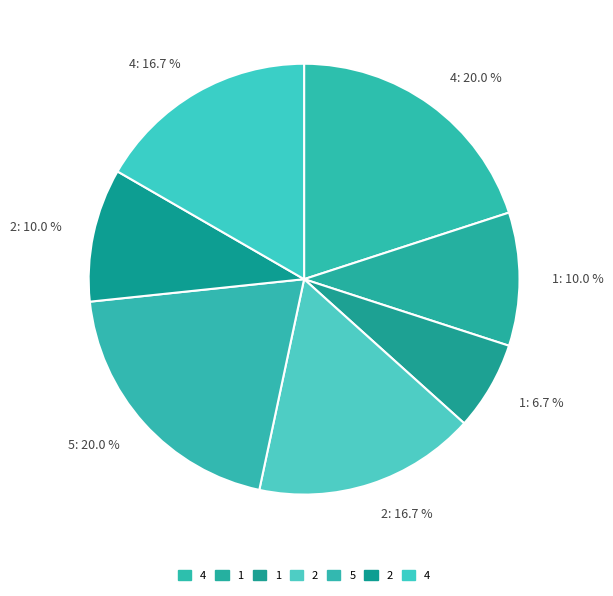

How many segments does this pie chart have?

7